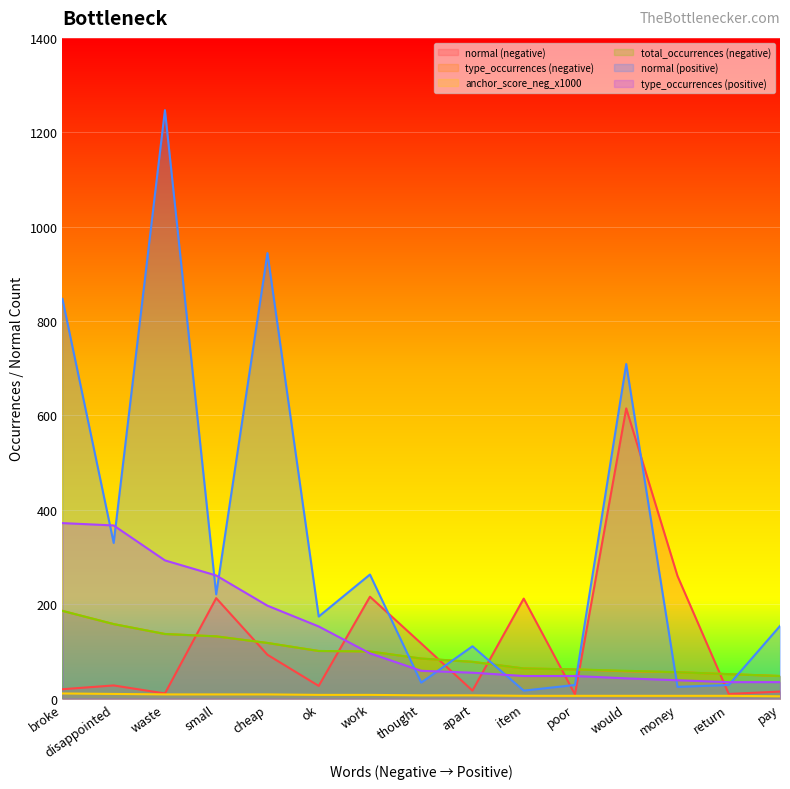

What is the sum of all normal (negative) values?

1863